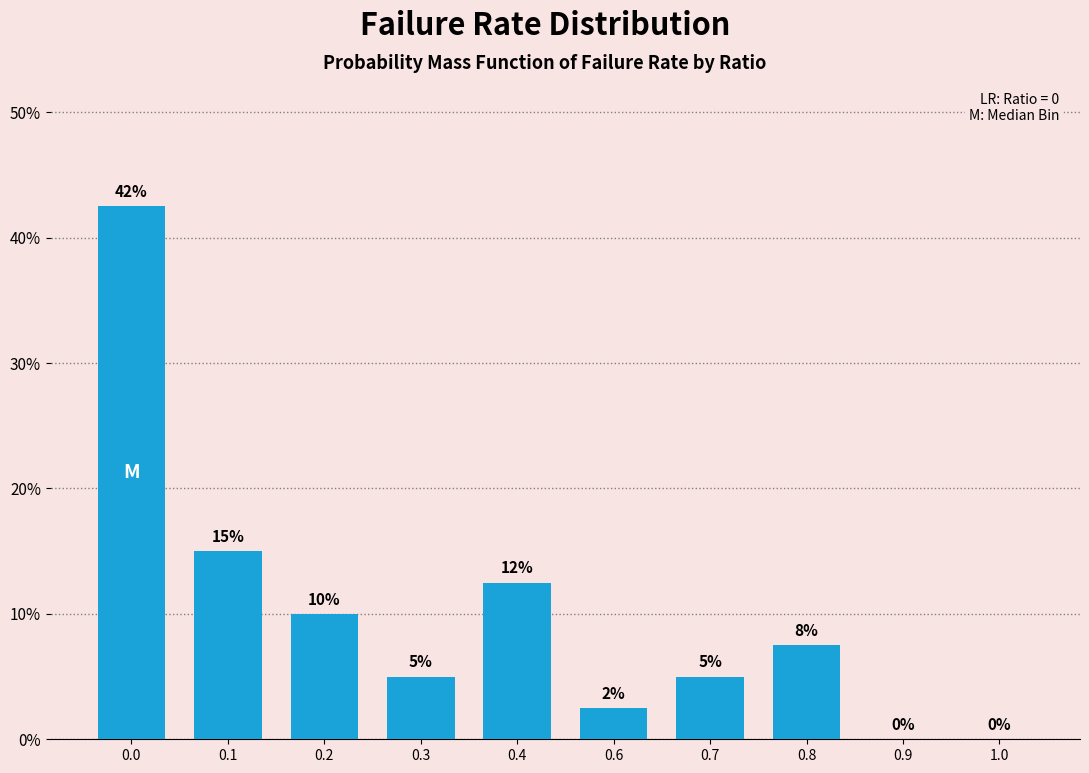

Between 0.9 and 0.6, which is larger?

0.6